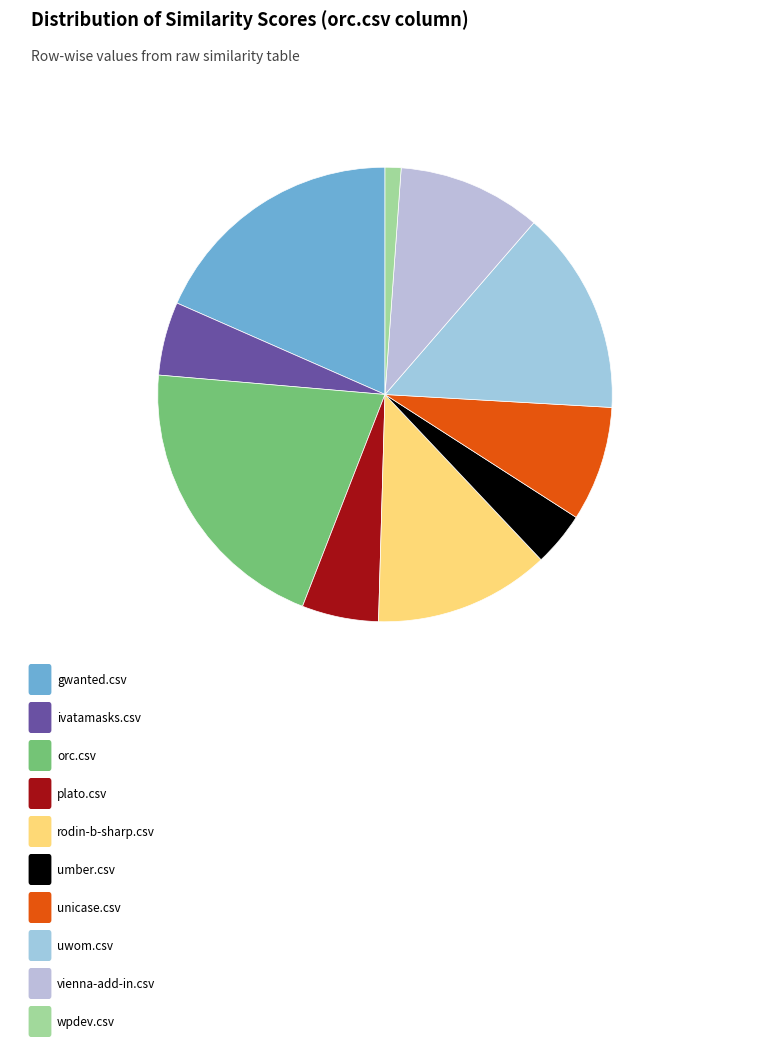

To the nearest percent, what is the average slice percentage?

10%